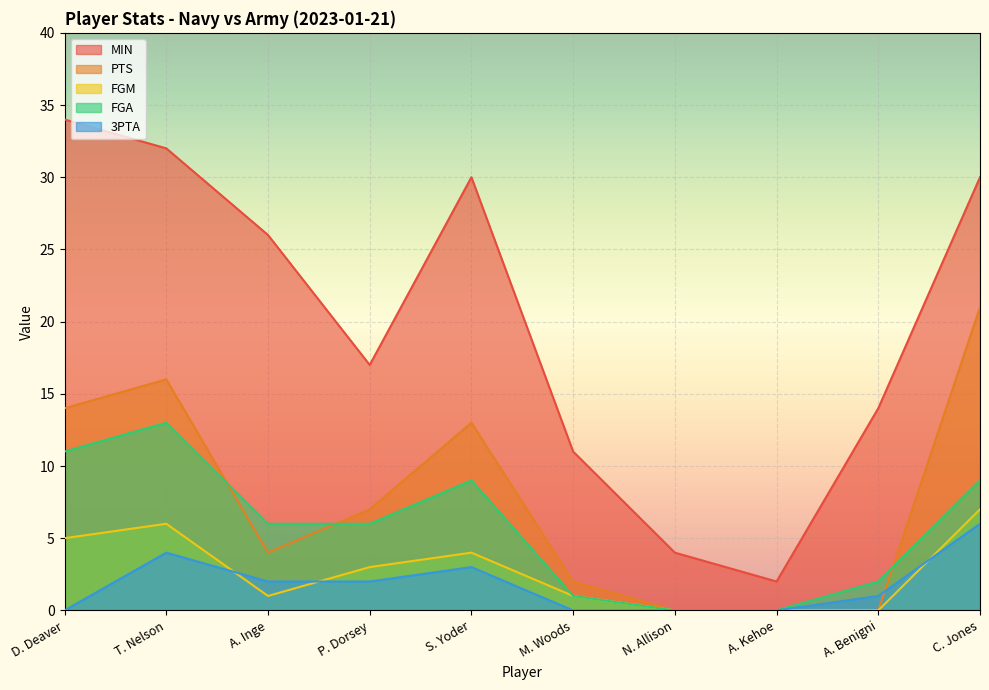

What is the greatest value displayed?

34